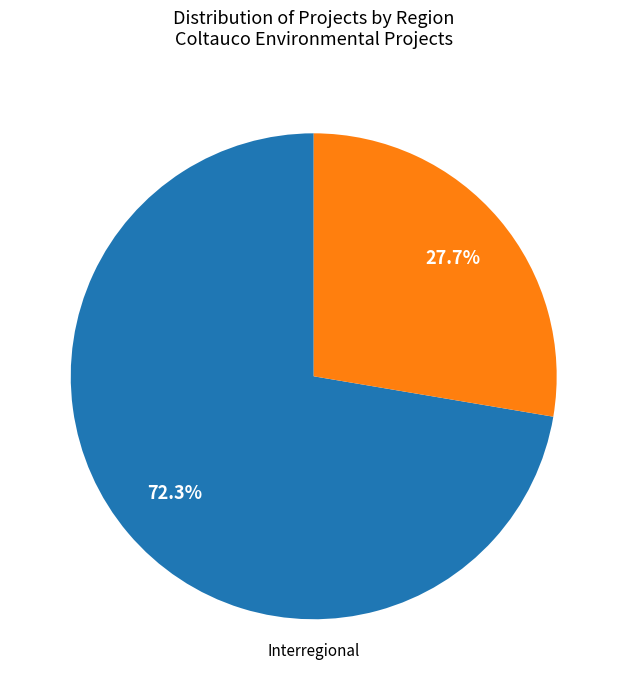

Does any single category account for the majority?

Yes